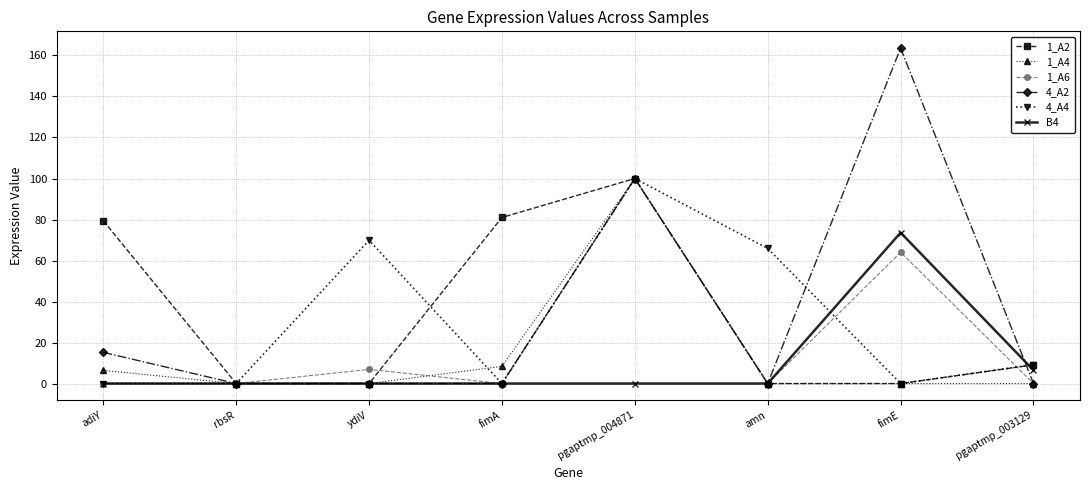

How many distinct data groups are displayed?

6